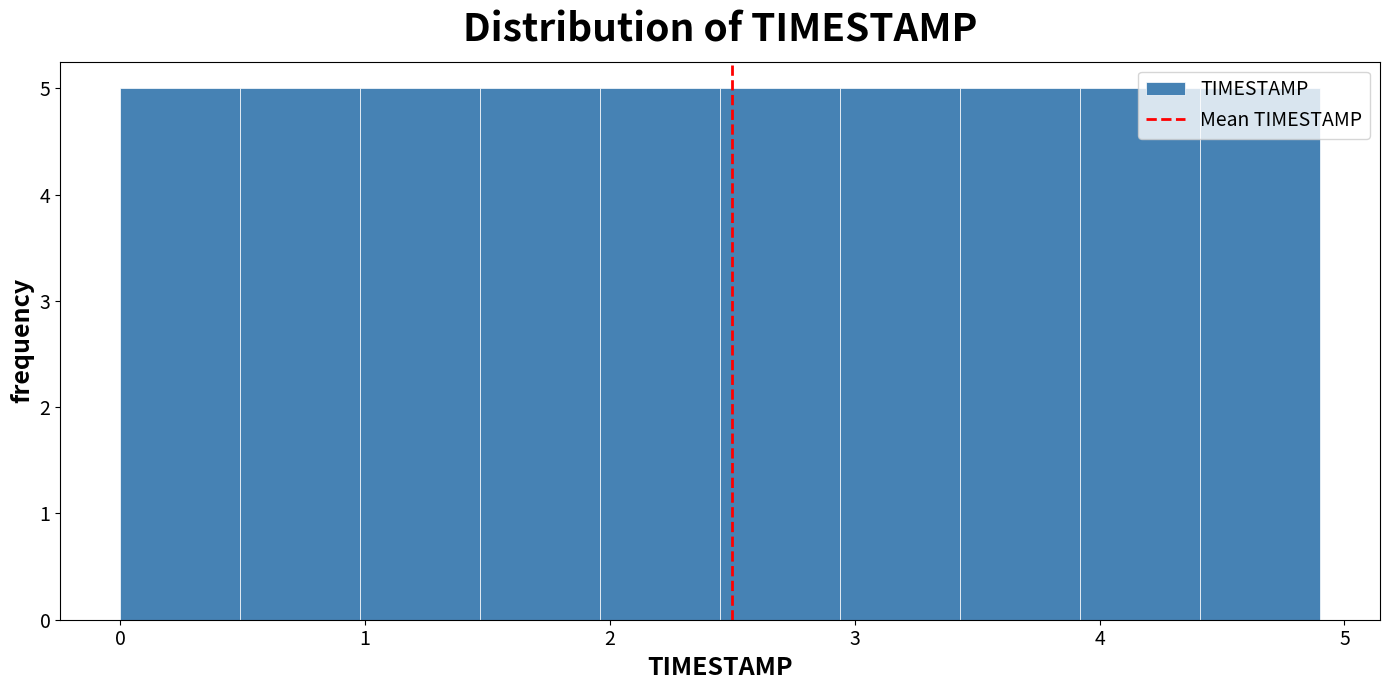

Reading left to right, transcribe this chart: for each bar, give the range it covers on the x-axis and its height. Neither the bar edges nor the heights are printed on the chart, so give them approximately, as read against the axes.

0.00 to 0.49: 5
0.49 to 0.98: 5
0.98 to 1.47: 5
1.47 to 1.96: 5
1.96 to 2.45: 5
2.45 to 2.94: 5
2.94 to 3.43: 5
3.43 to 3.92: 5
3.92 to 4.41: 5
4.41 to 4.90: 5